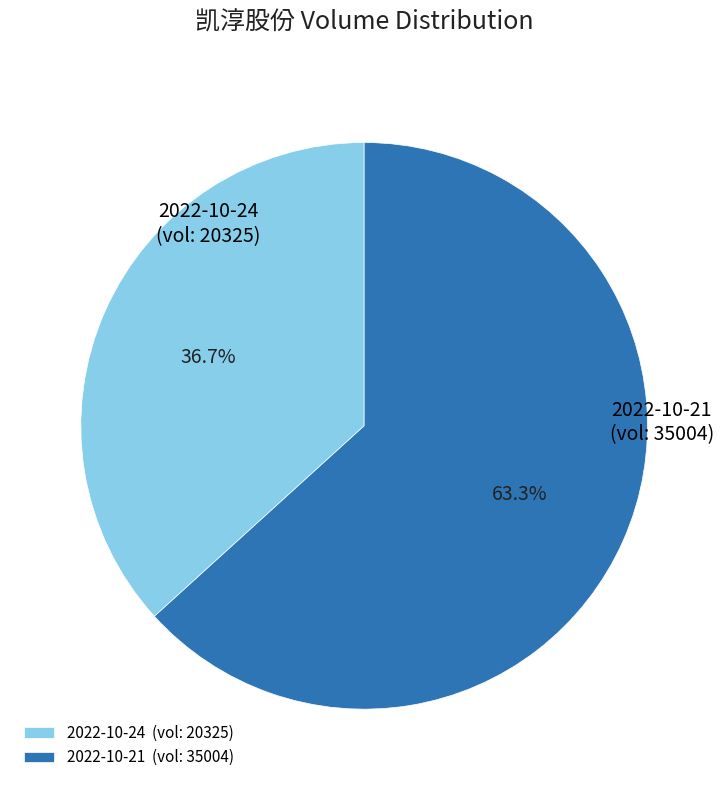

How many slices are in this pie chart?

2